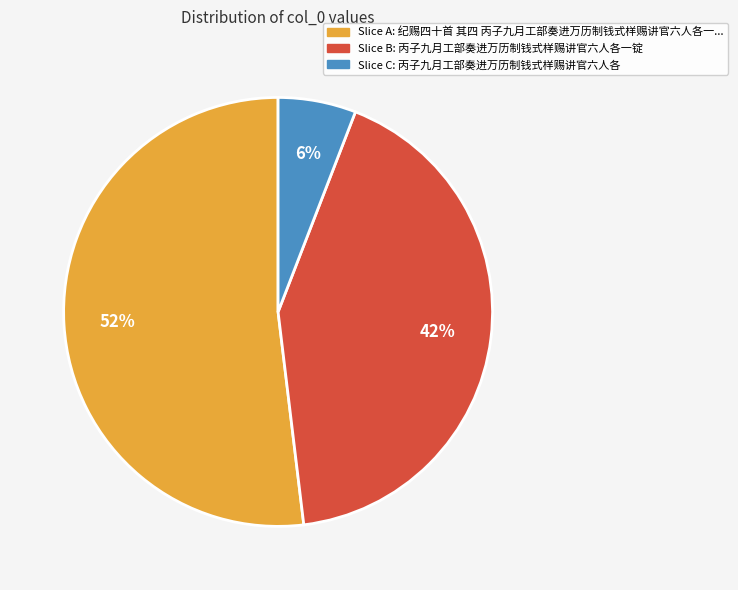

To the nearest percent, what is the average slice percentage?

33%